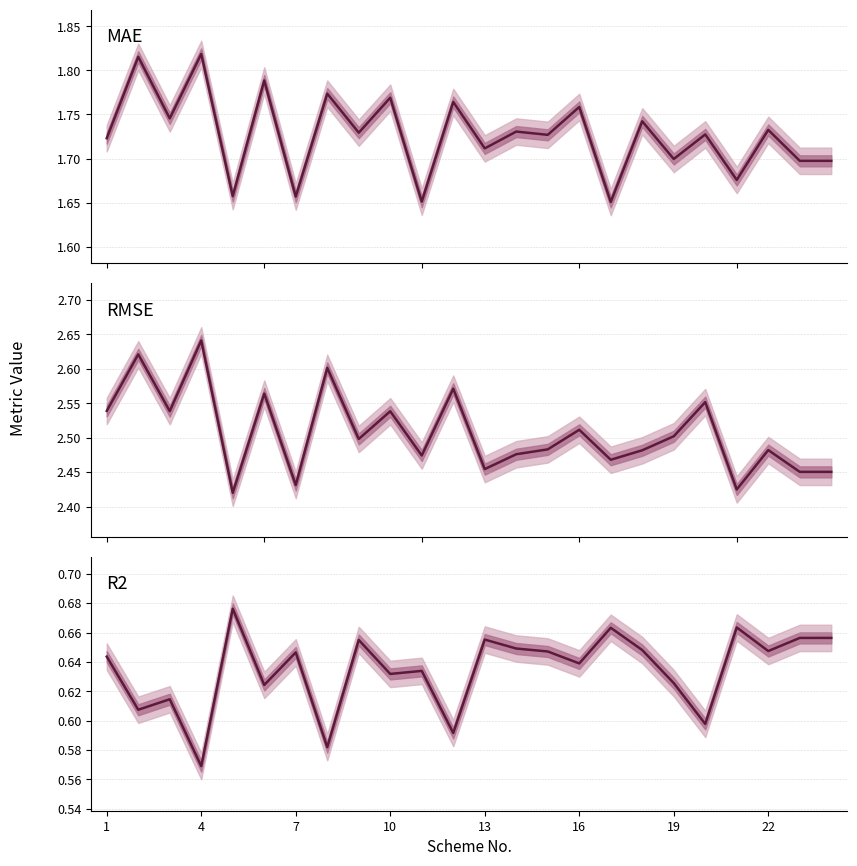

True or false: RMSE and R2 cross at least once.

False